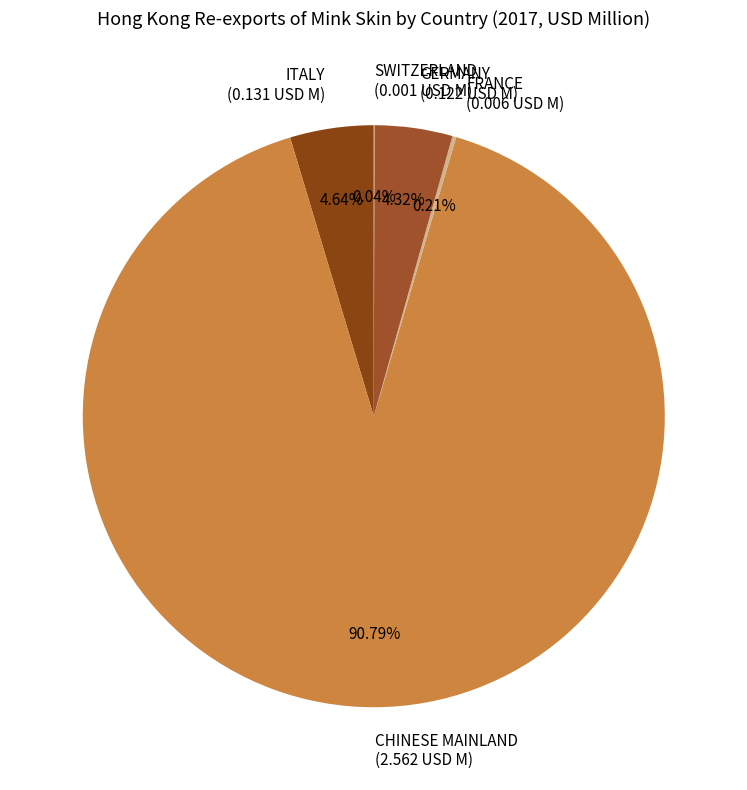

Does any single category account for the majority?

Yes